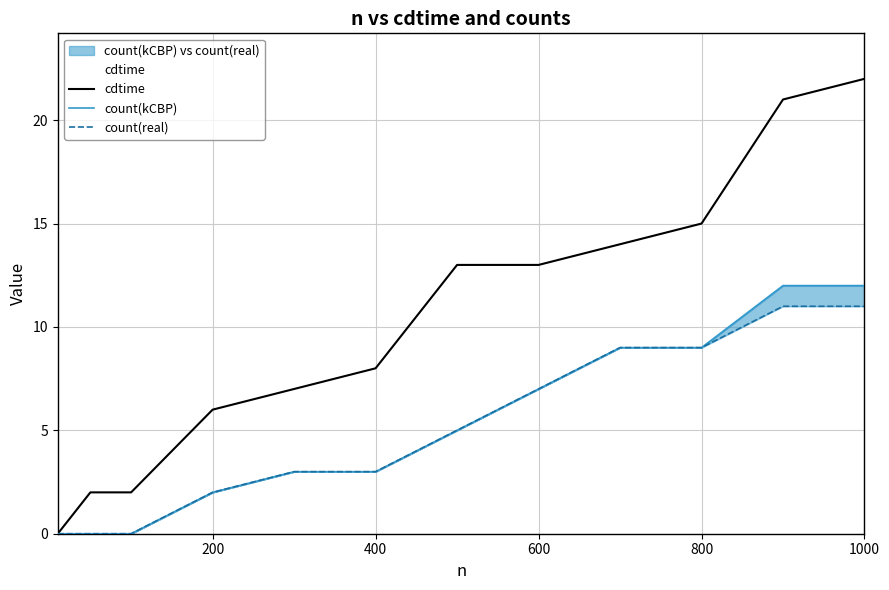

True or false: cdtime has a value of 15 at 800.

True